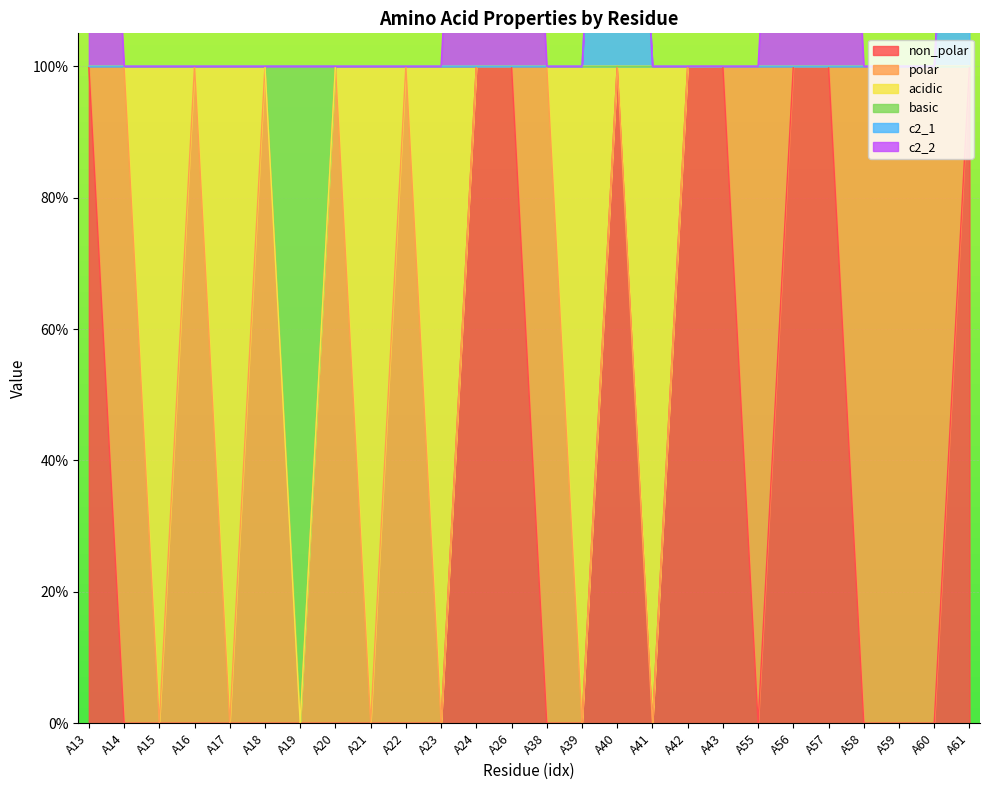

True or false: c2_1 and non_polar cross at least once.

False